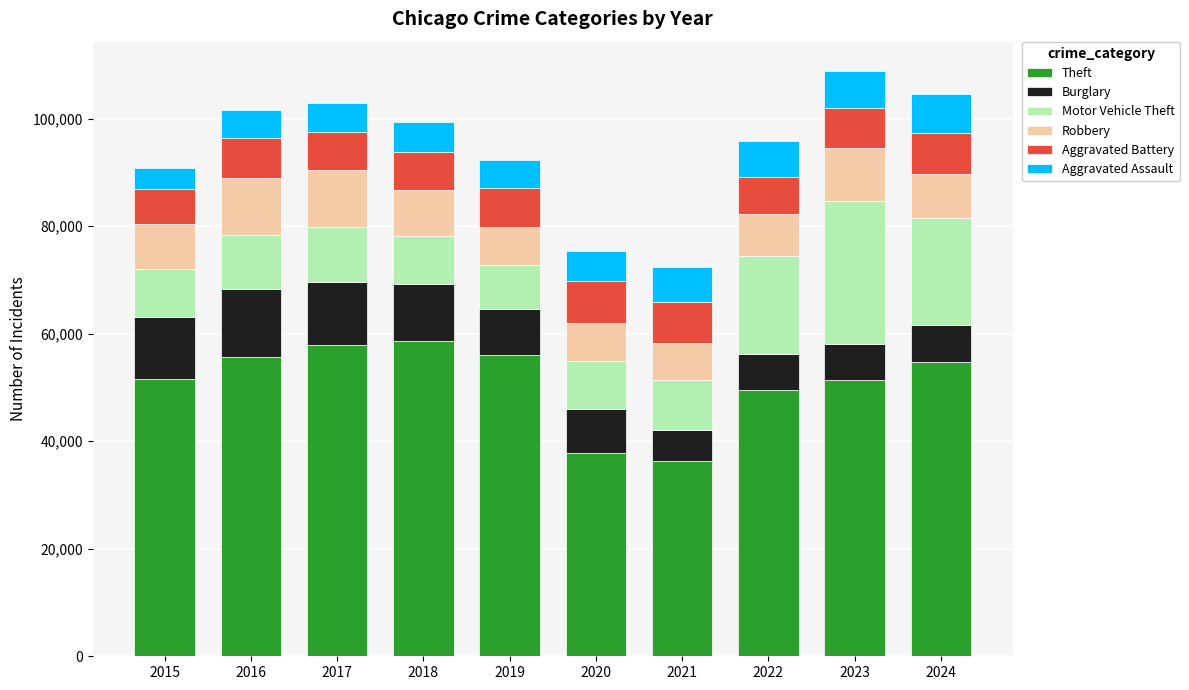

What is the total value across all series at 2022?

95817